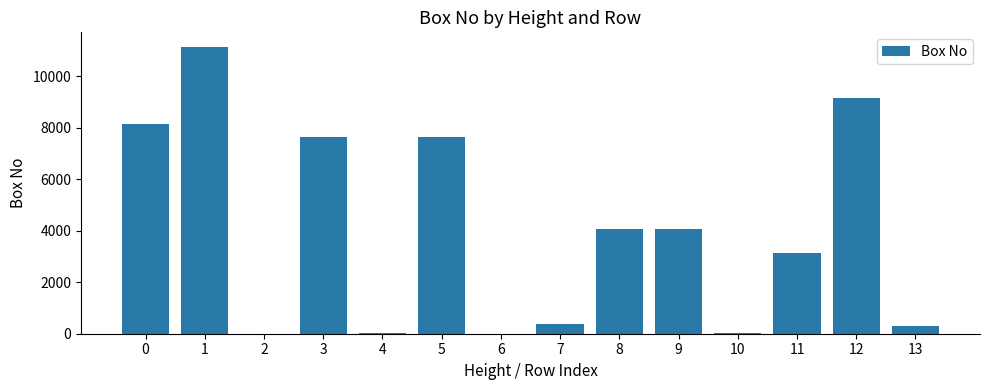

What is the greatest value displayed?

11151